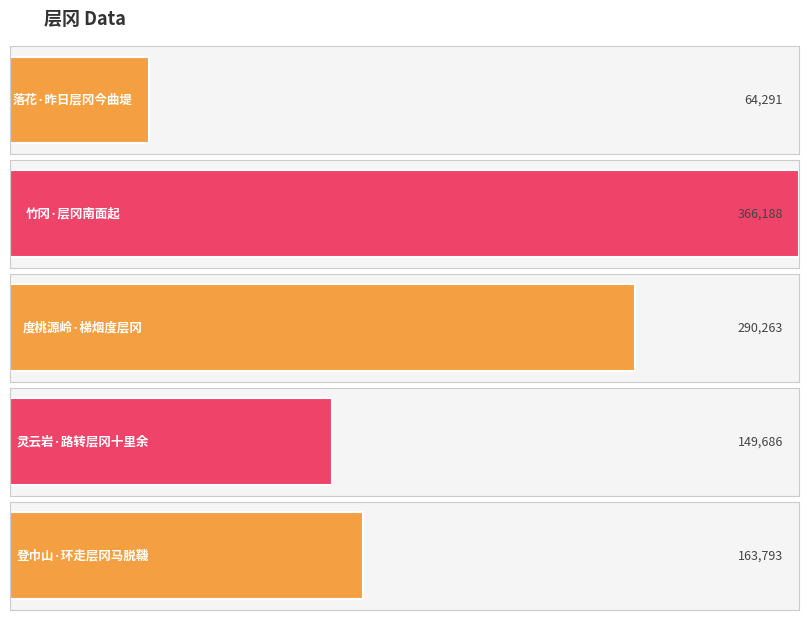

Reading left to right, list all the values displayed in this chart.

64291	366188	290263	149686	163793